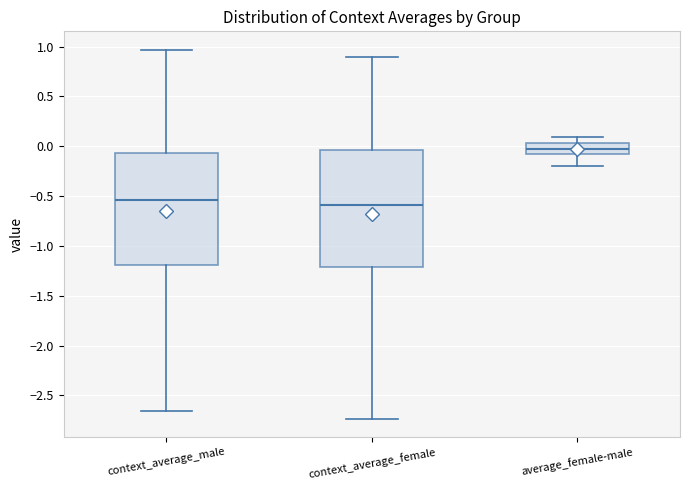

Which box has the lowest median line?

context_average_female